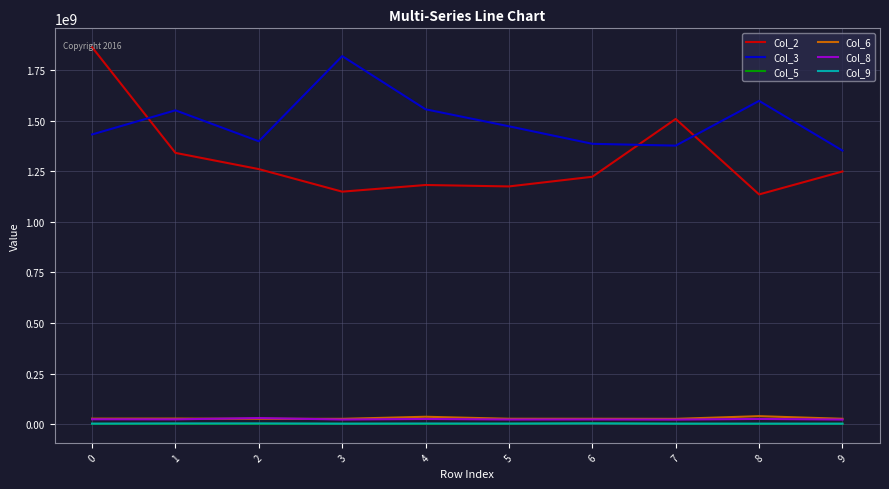

Is the value of Col_3 at 3 greater than the value of Col_8 at 5?

Yes